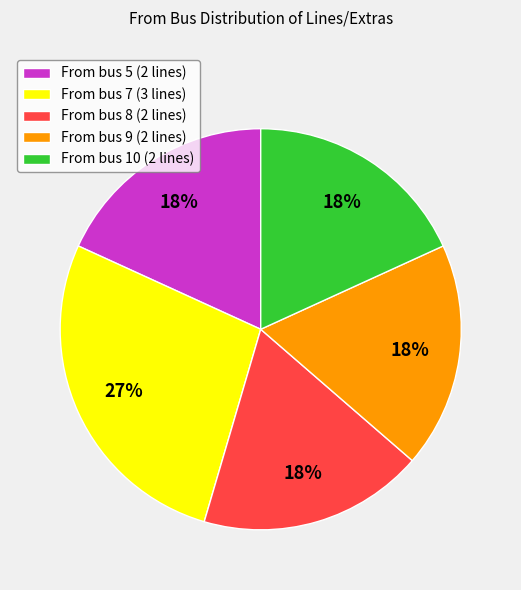

Do From bus 10 (2 lines) and From bus 9 (2 lines) together represent more than half of the pie?

No